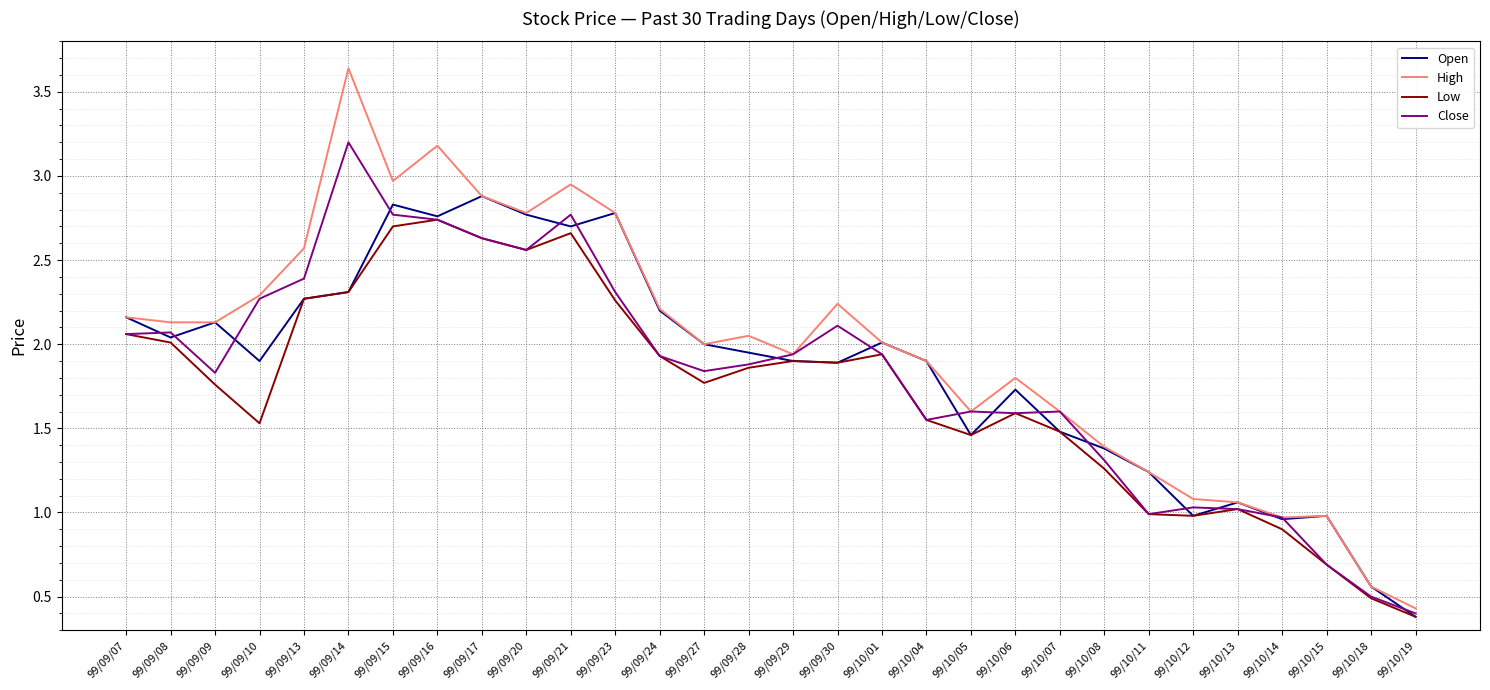

What is the total value across all series at 99/09/13?

9.5